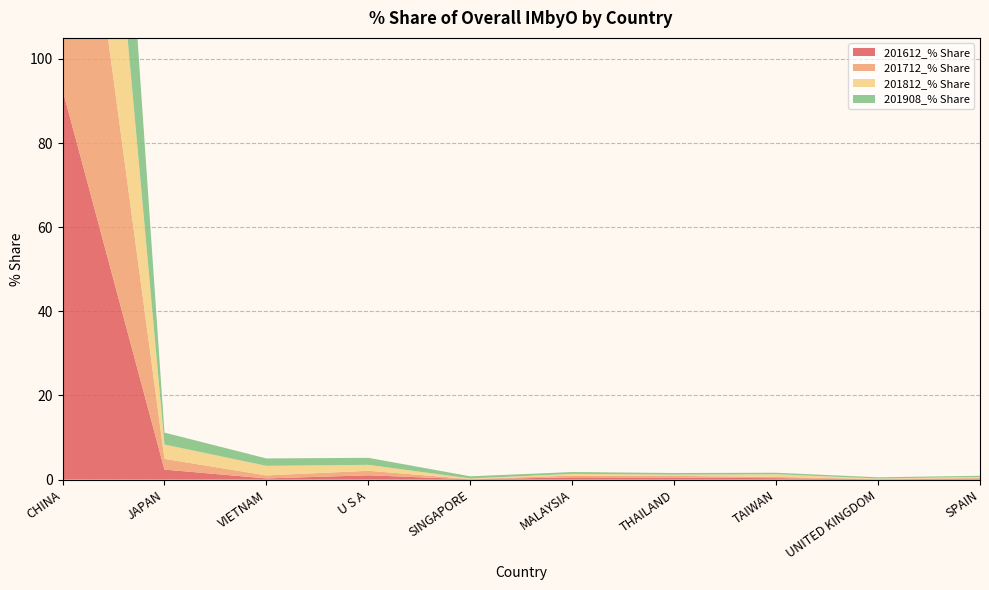

Reading left to right, extract all data points from this chart.

201612_% Share: CHINA=92.7	JAPAN=2.4	VIETNAM=0.3	U S A=1.0	SINGAPORE=0.1	MALAYSIA=0.5	THAILAND=0.5	TAIWAN=0.4	UNITED KINGDOM=0.1	SPAIN=0.2
201712_% Share: CHINA=92.9	JAPAN=2.5	VIETNAM=0.7	U S A=1.1	SINGAPORE=0.1	MALAYSIA=0.4	THAILAND=0.4	TAIWAN=0.3	UNITED KINGDOM=0.1	SPAIN=0.2
201812_% Share: CHINA=89.5	JAPAN=3.4	VIETNAM=2.3	U S A=1.4	SINGAPORE=0.1	MALAYSIA=0.4	THAILAND=0.3	TAIWAN=0.6	UNITED KINGDOM=0.1	SPAIN=0.2
201908_% Share: CHINA=90.2	JAPAN=2.8	VIETNAM=1.8	U S A=1.7	SINGAPORE=0.5	MALAYSIA=0.4	THAILAND=0.4	TAIWAN=0.4	UNITED KINGDOM=0.3	SPAIN=0.3